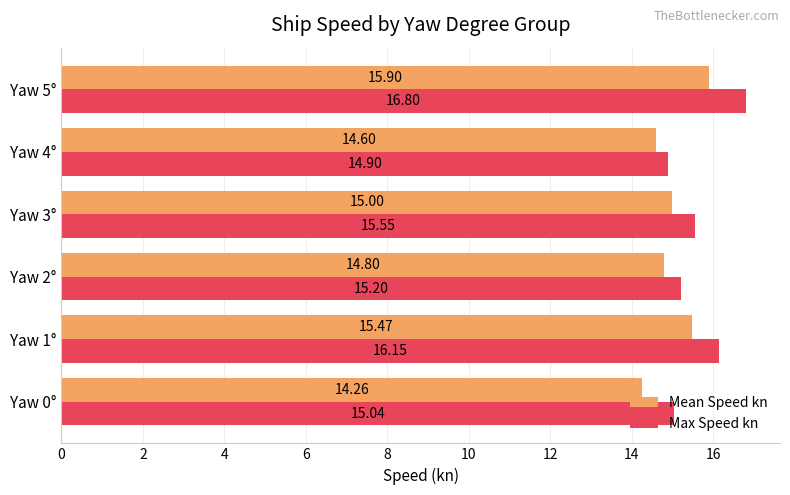

Rank the categories by Max Speed kn value from highest to lowest.

Yaw 5°, Yaw 1°, Yaw 3°, Yaw 2°, Yaw 0°, Yaw 4°